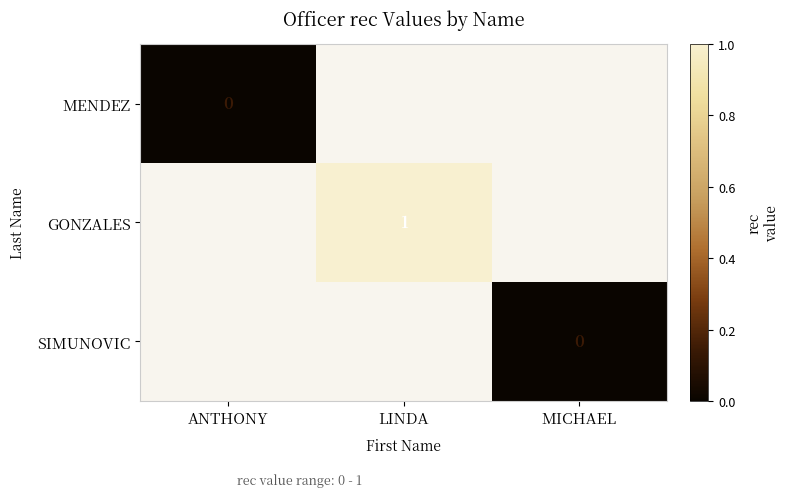

Count the number of categories in the chart.

3